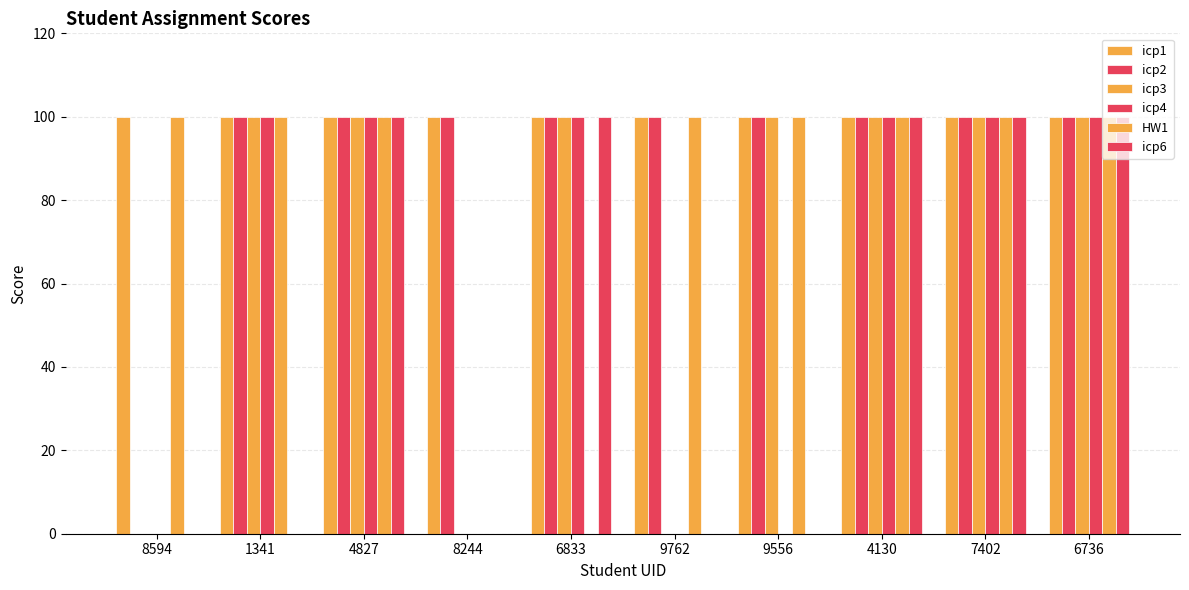

What is the value of the icp2 bar at the 4th from the left?

100